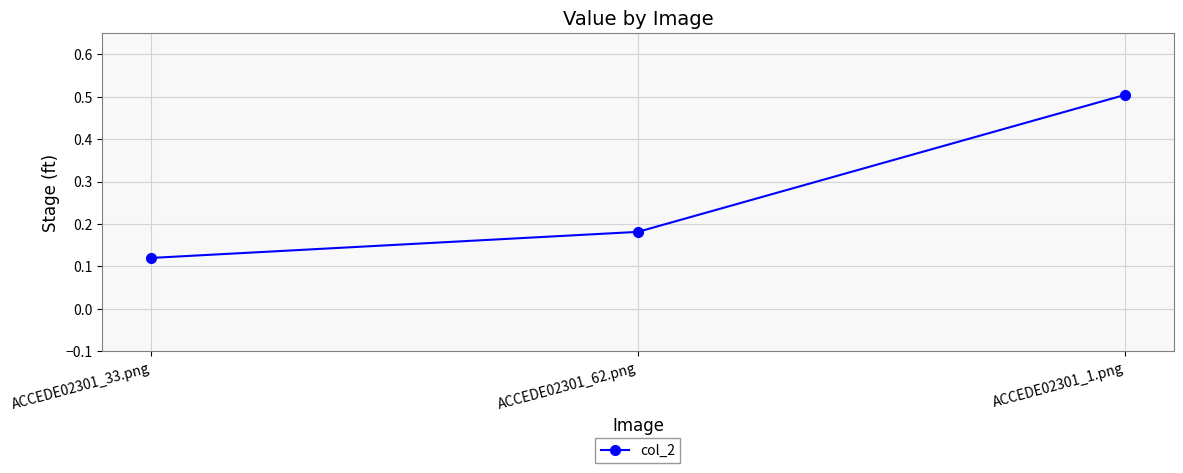

List the labels in order of value, largest first.

ACCEDE02301_1.png, ACCEDE02301_62.png, ACCEDE02301_33.png